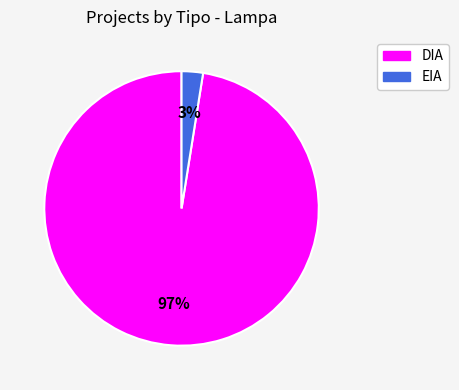

How many segments does this pie chart have?

2